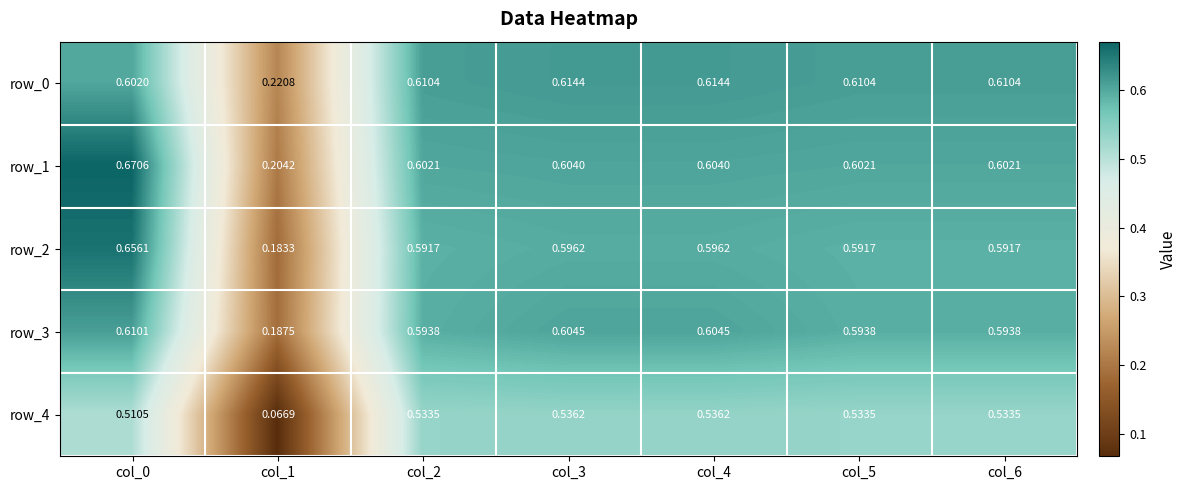

What is the total value across all series at col_0?

3.0